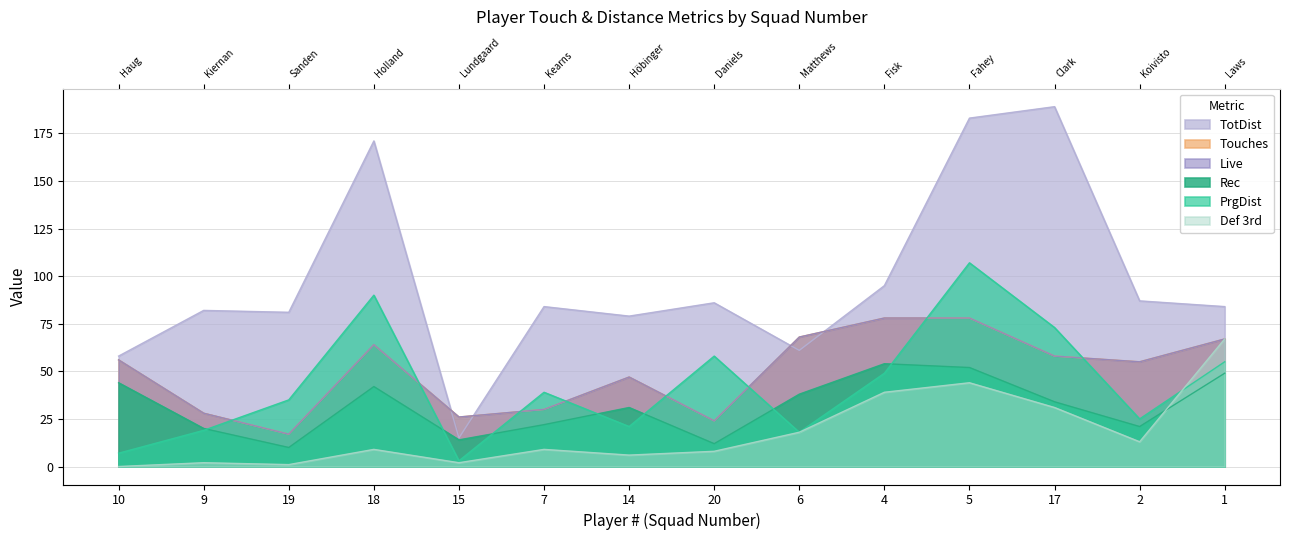

List the series in order of their peak value, highest first.

TotDist, PrgDist, Touches, Live, Def 3rd, Rec